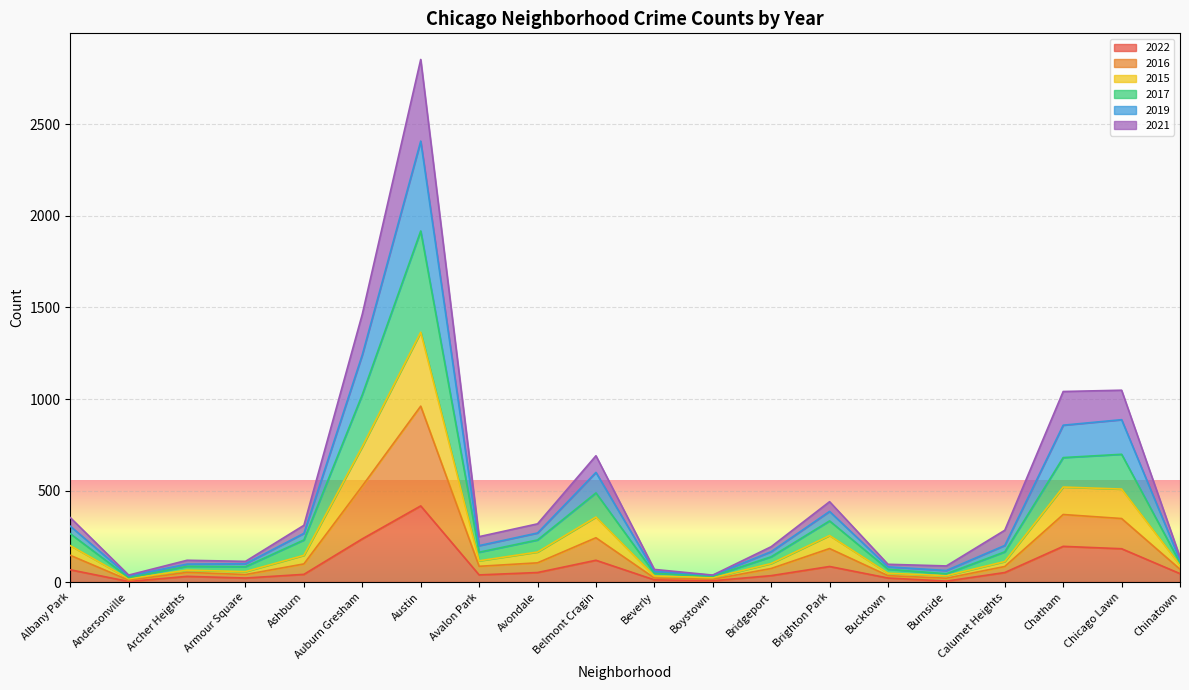

At which label does 2022 reach its peak?

Austin